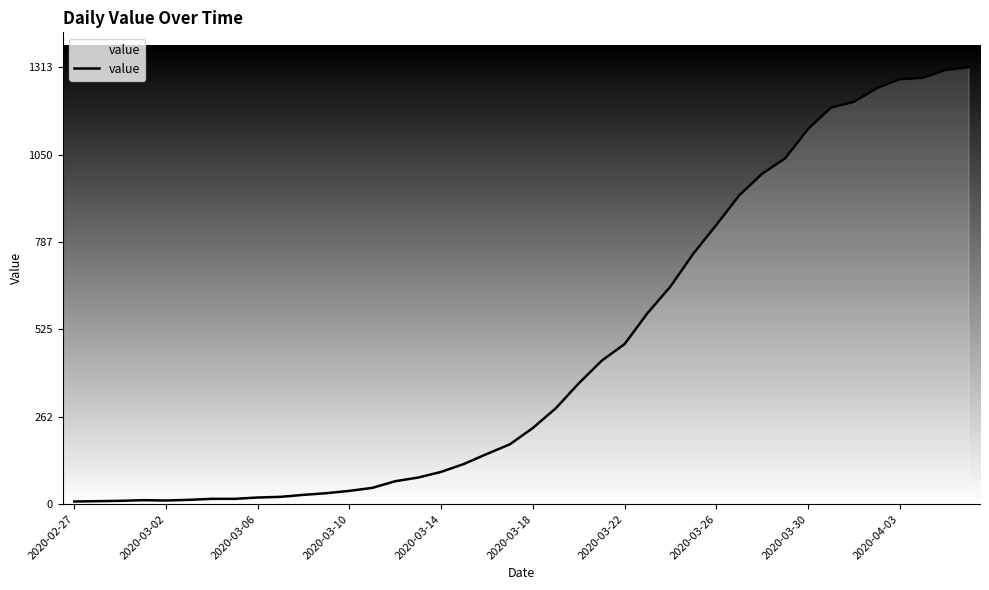

Does the chart display data point markers on the line(s)?

No